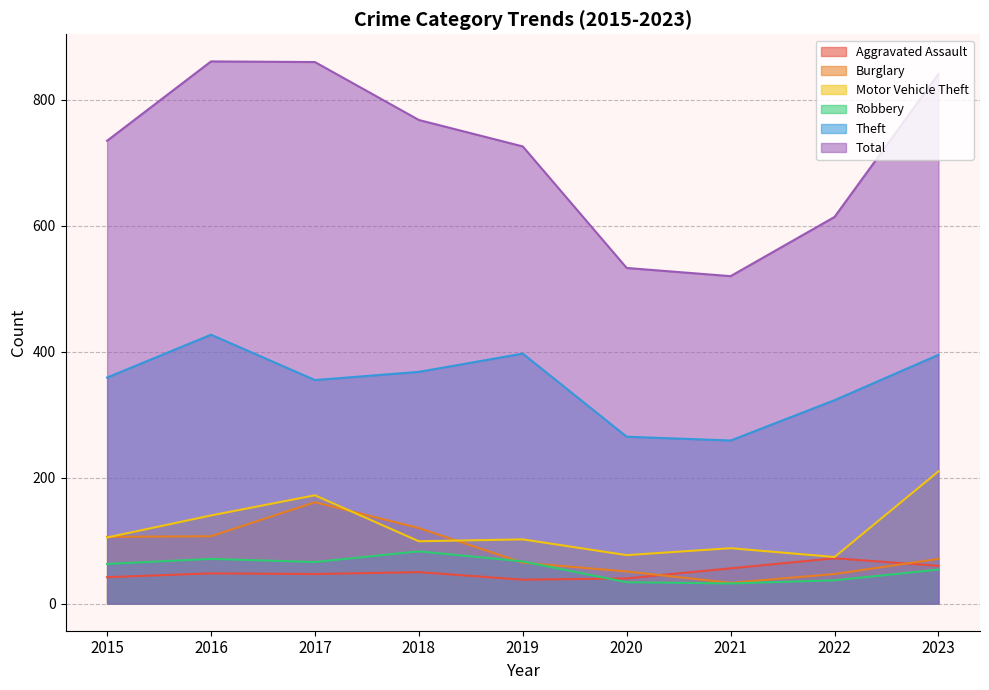

What is the value of the Burglary point at the 3rd from the left?

161